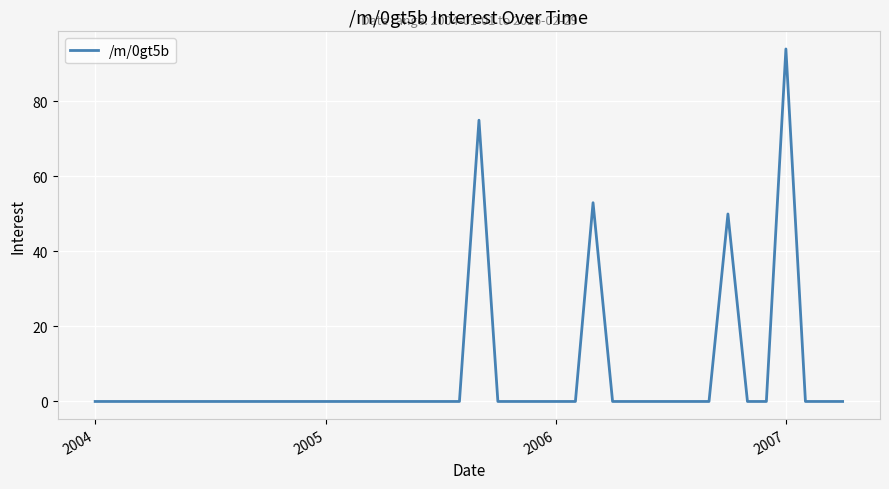

How many distinct data groups are displayed?

1